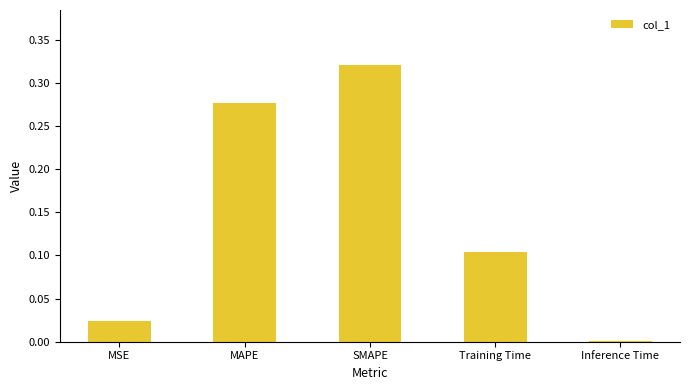

Which label corresponds to the largest value in the chart?

SMAPE